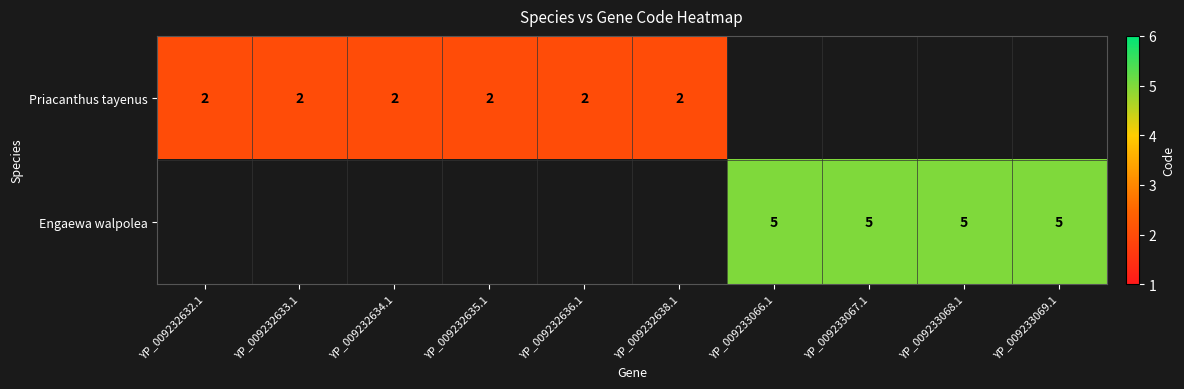

What is the maximum value shown in the chart?

5.0